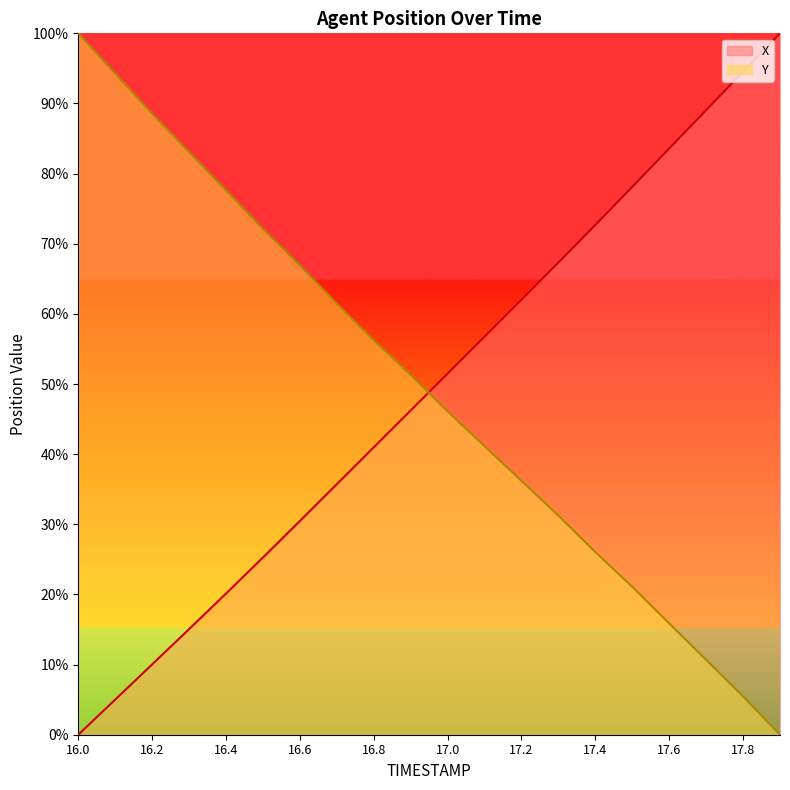

At how many categories does at least one series exceed 0?

20